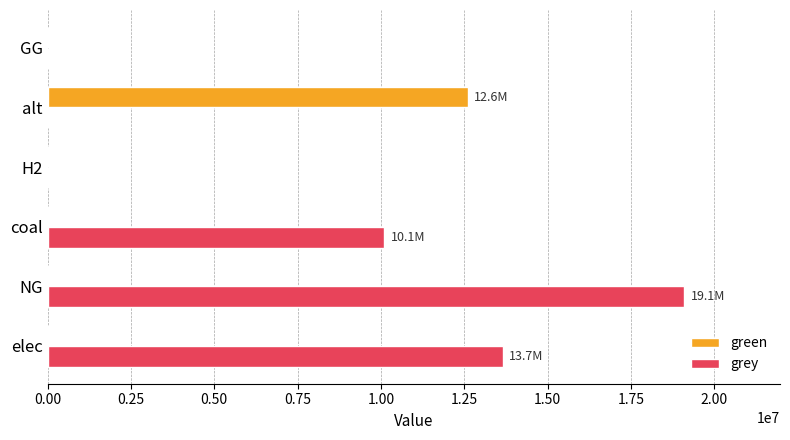

What is the highest value of the green series?

12606226.3